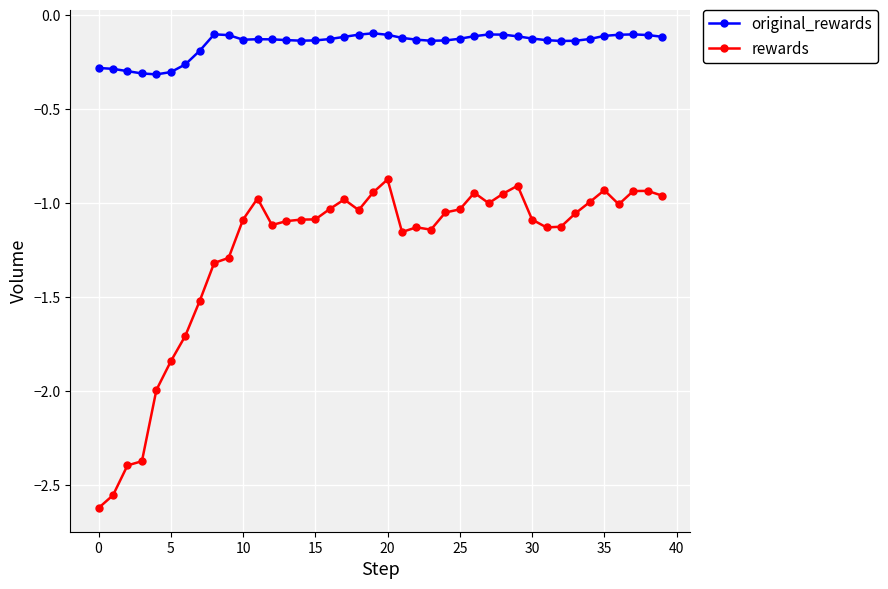

True or false: rewards and original_rewards cross at least once.

False